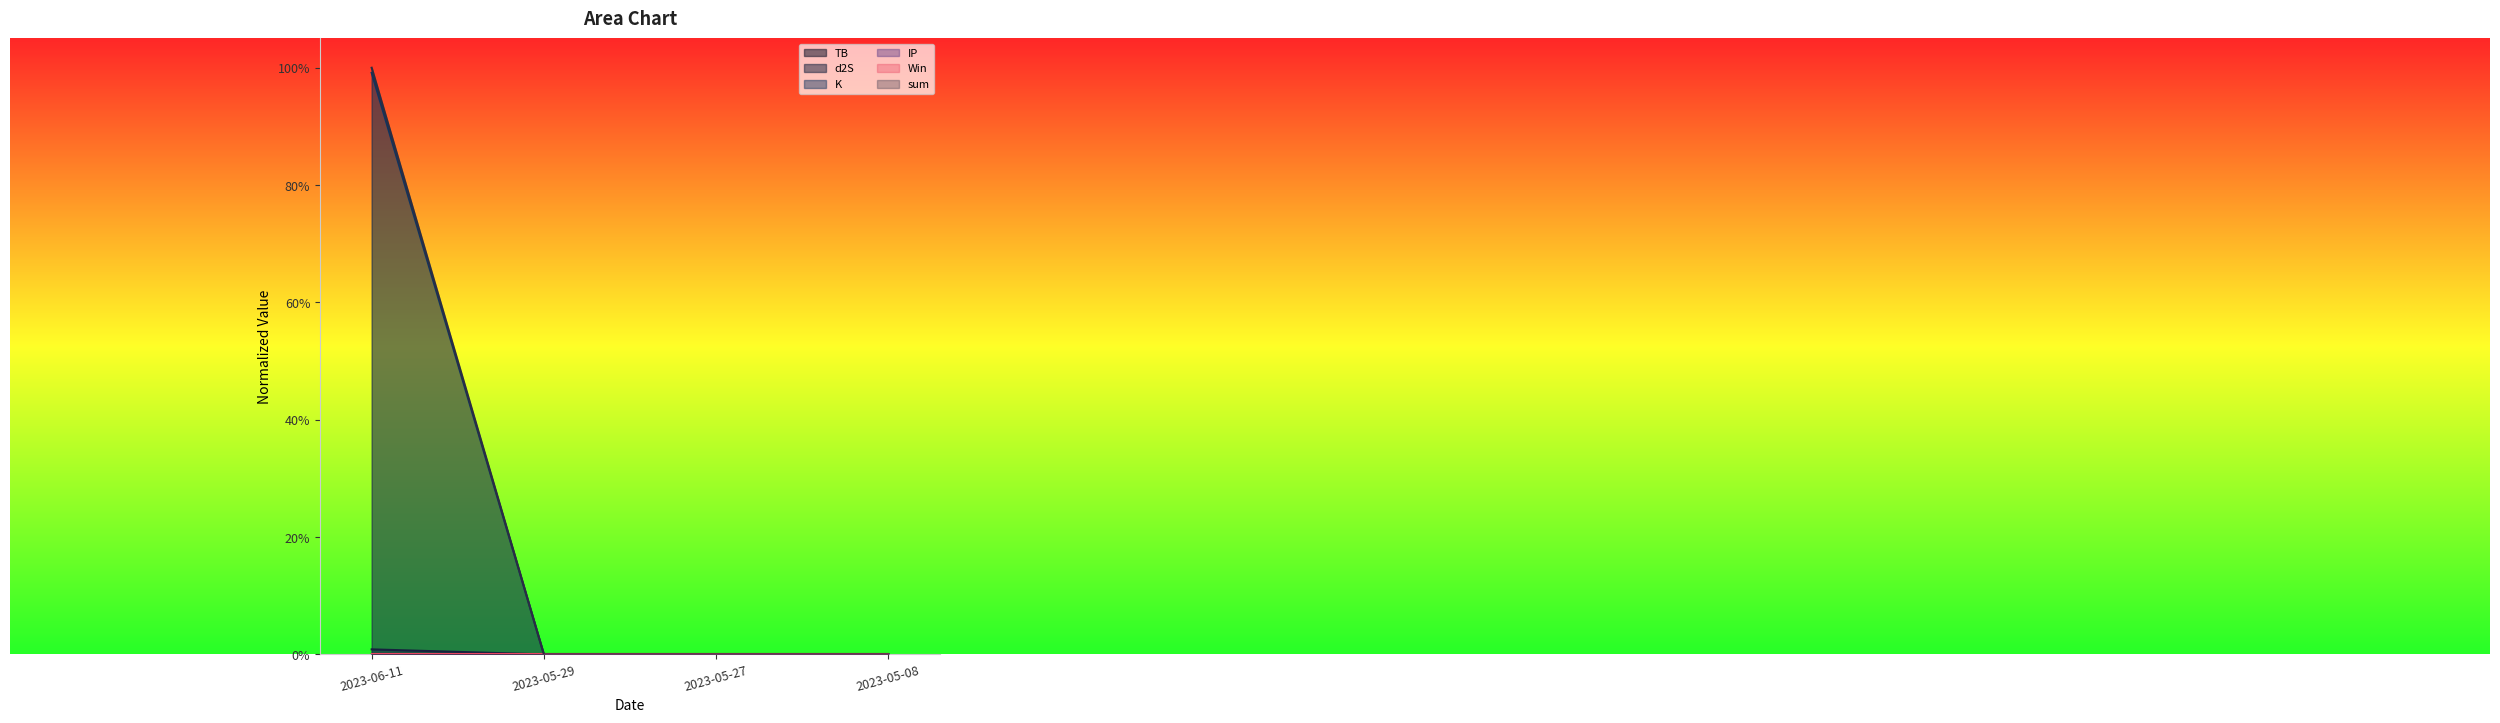

The sum series shows 0.0 at 2023-05-27. True or false?

True